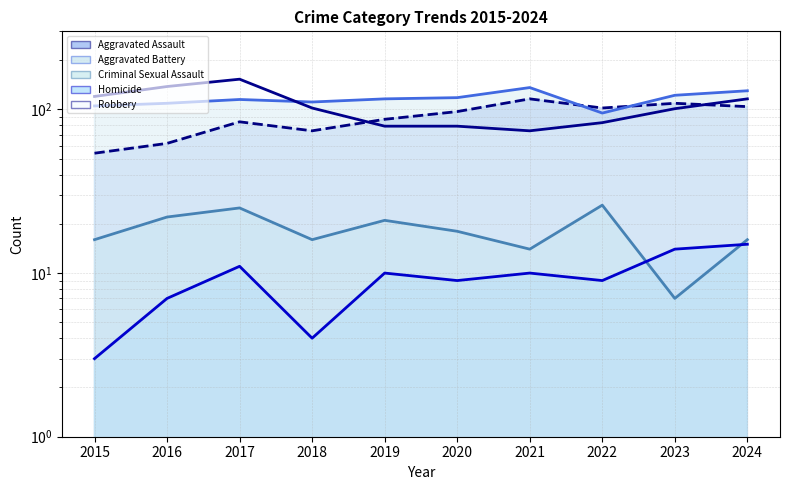

Which has a higher value, 2022 or 2020?

2022